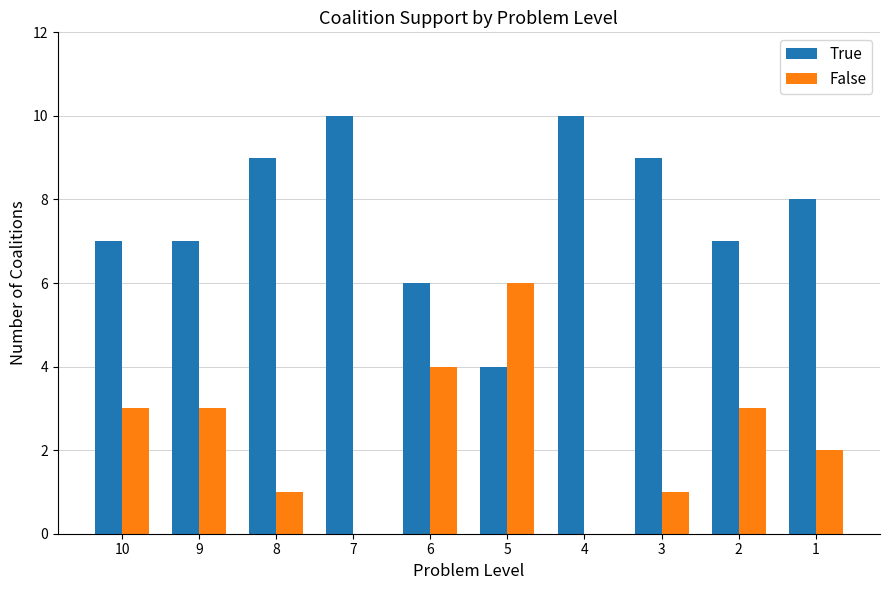

Reading left to right, extract all data points from this chart.

True: 10=7	9=7	8=9	7=10	6=6	5=4	4=10	3=9	2=7	1=8
False: 10=3	9=3	8=1	7=0	6=4	5=6	4=0	3=1	2=3	1=2